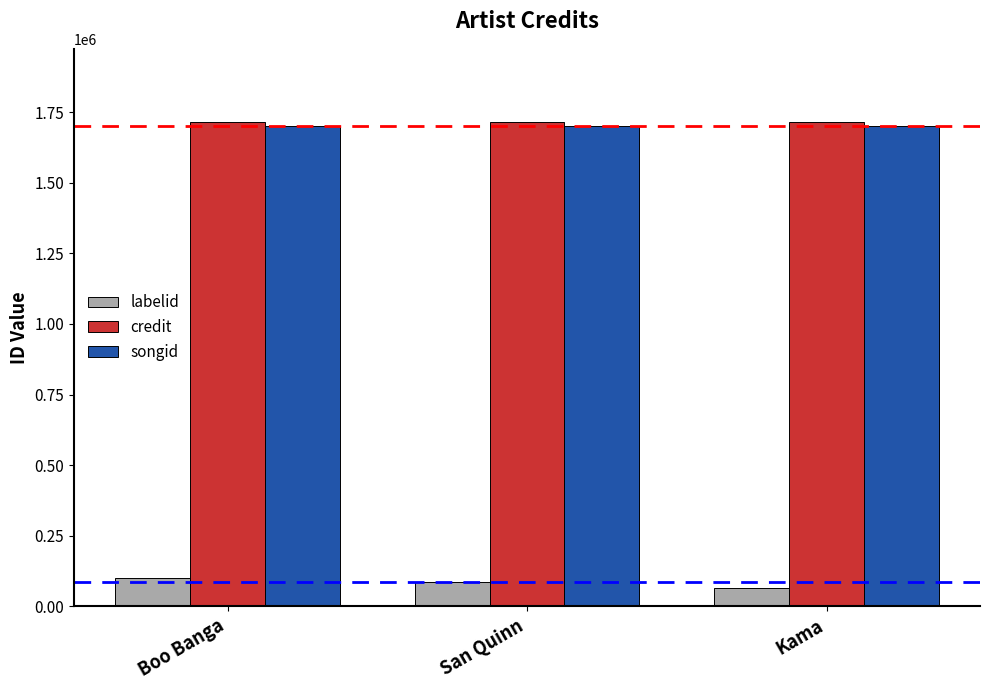

What is the label of the 2nd bar from the right?

San Quinn